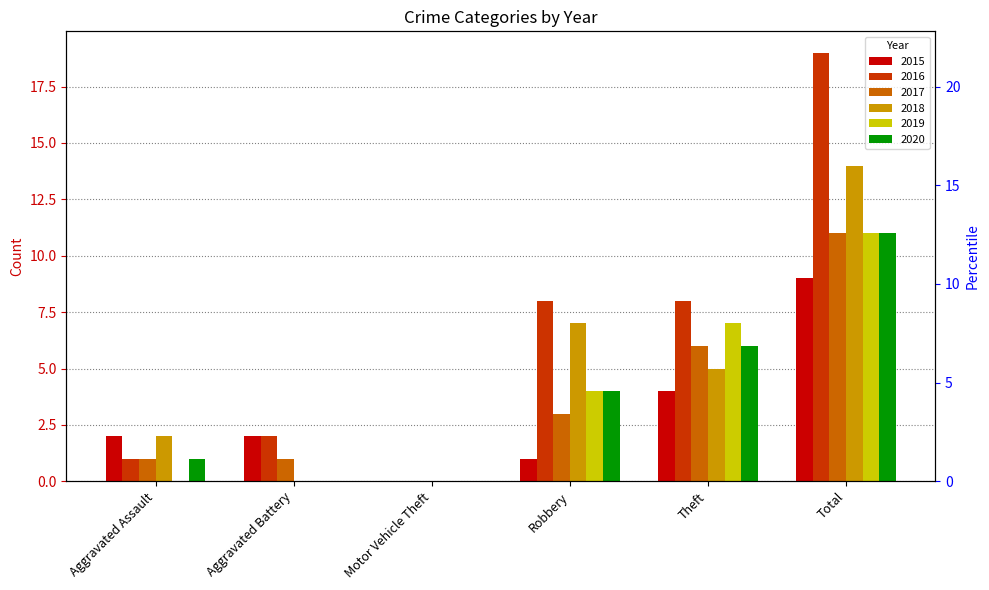

What are all the series names shown in the legend?

2015, 2016, 2017, 2018, 2019, 2020